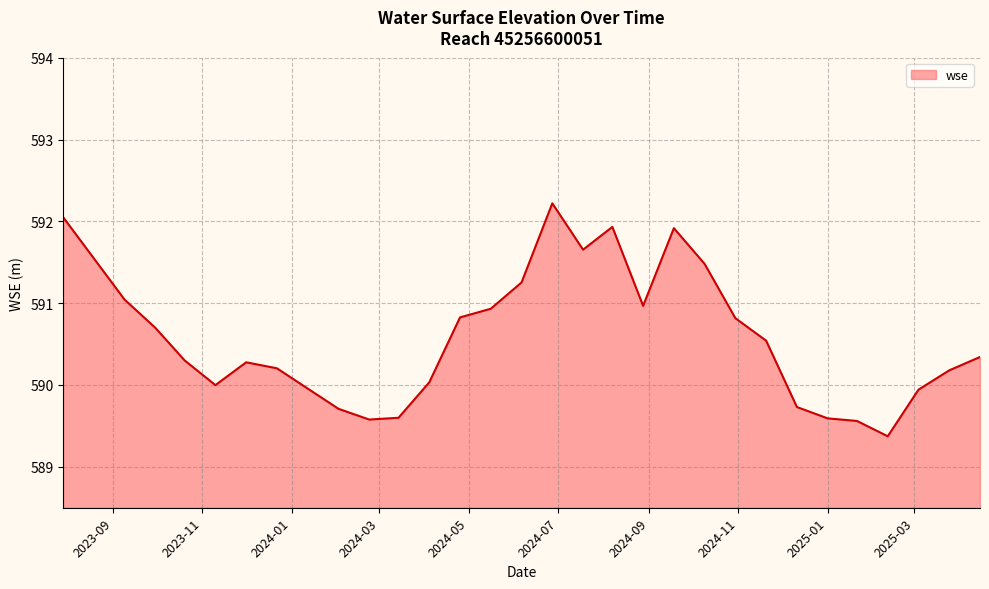

What is the difference between the maximum and minimum values?

2.8